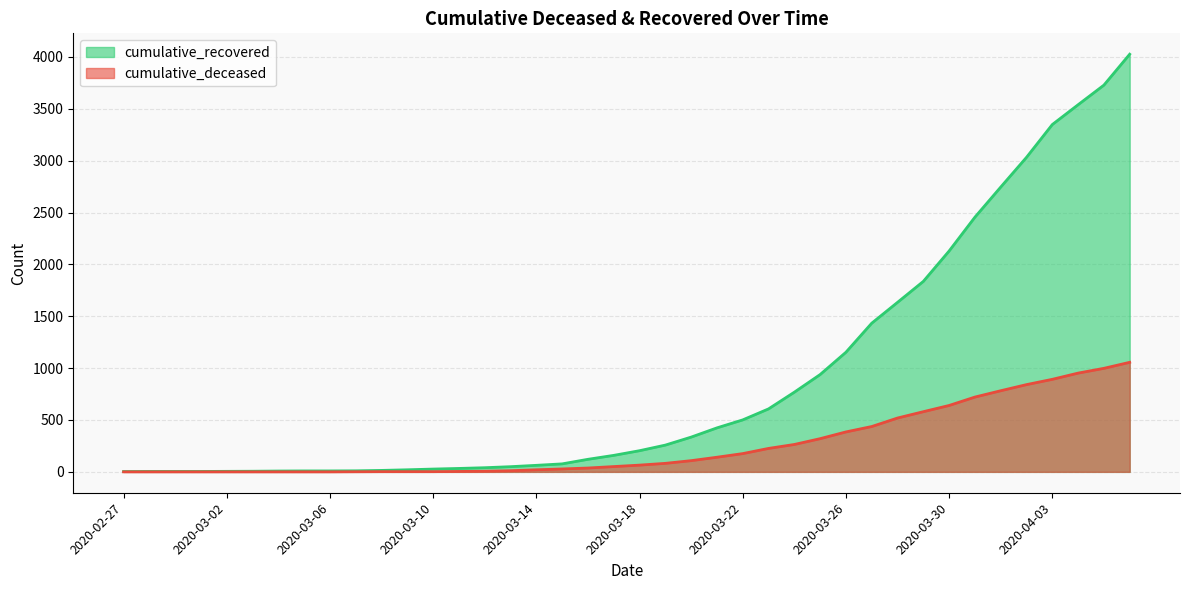

True or false: cumulative_deceased and cumulative_recovered intersect in this chart.

False